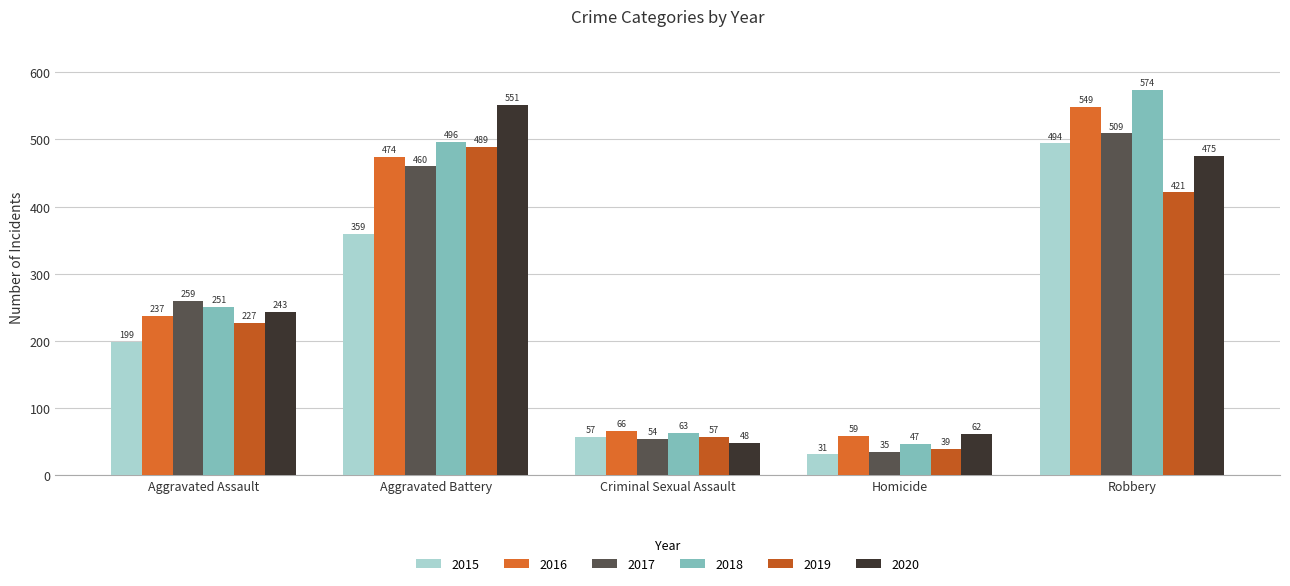

What is the difference between the highest and lowest values at Homicide?

31